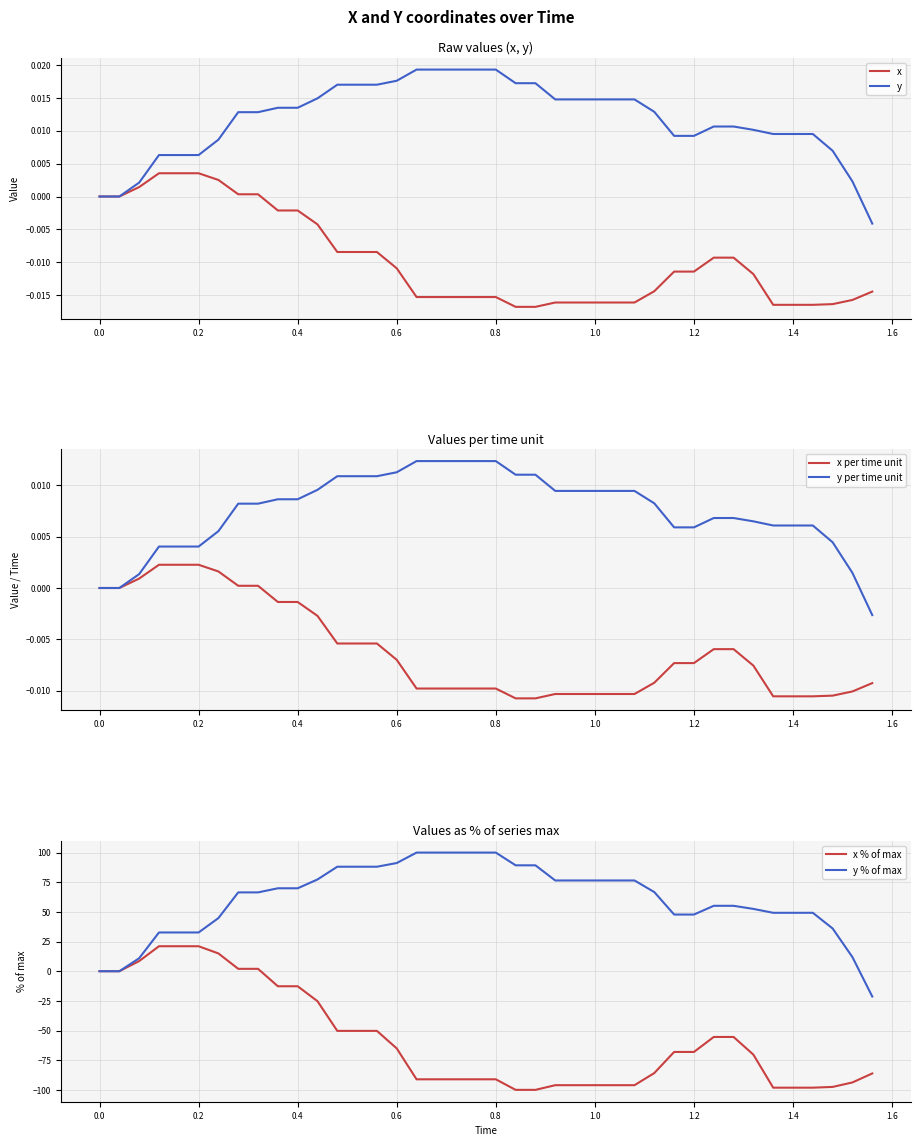

Is the value of x % of max at 0.8 greater than the value of y % of max at 1.4?

No